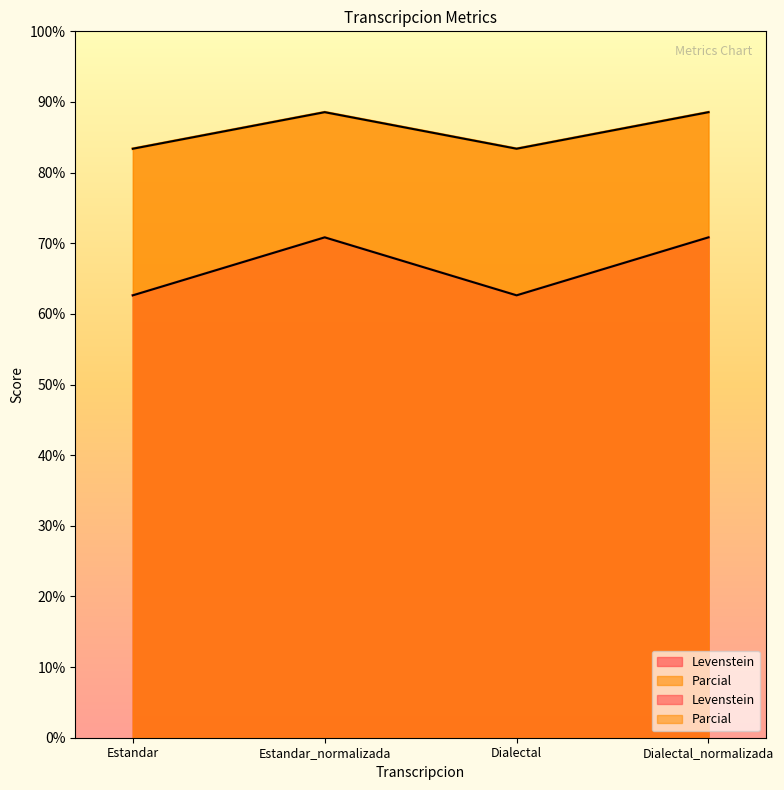

True or false: Levenstein and Parcial cross at least once.

False